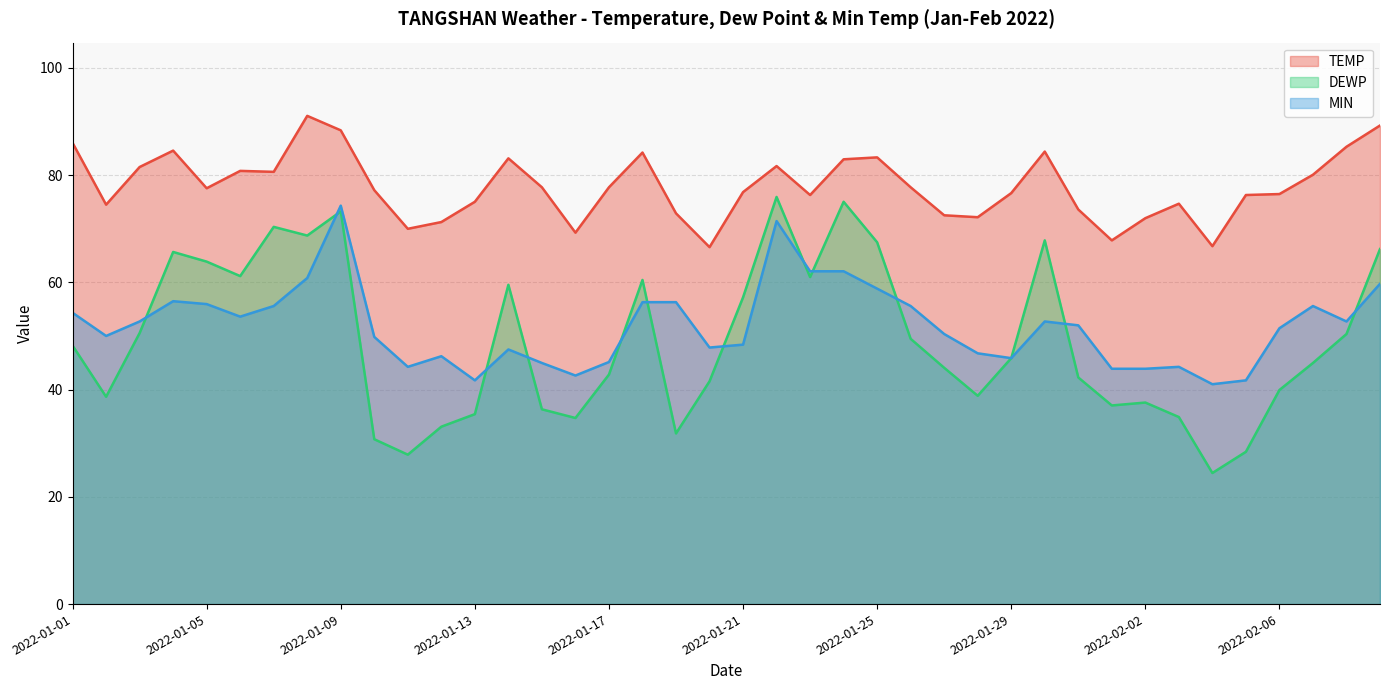

Between which two adjacent categories do MIN and DEWP first intersect?

2022-01-03 and 2022-01-04